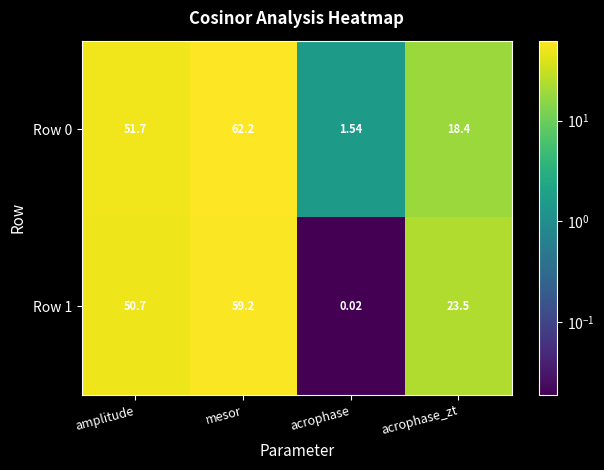

What is the maximum value shown in the chart?

62.2